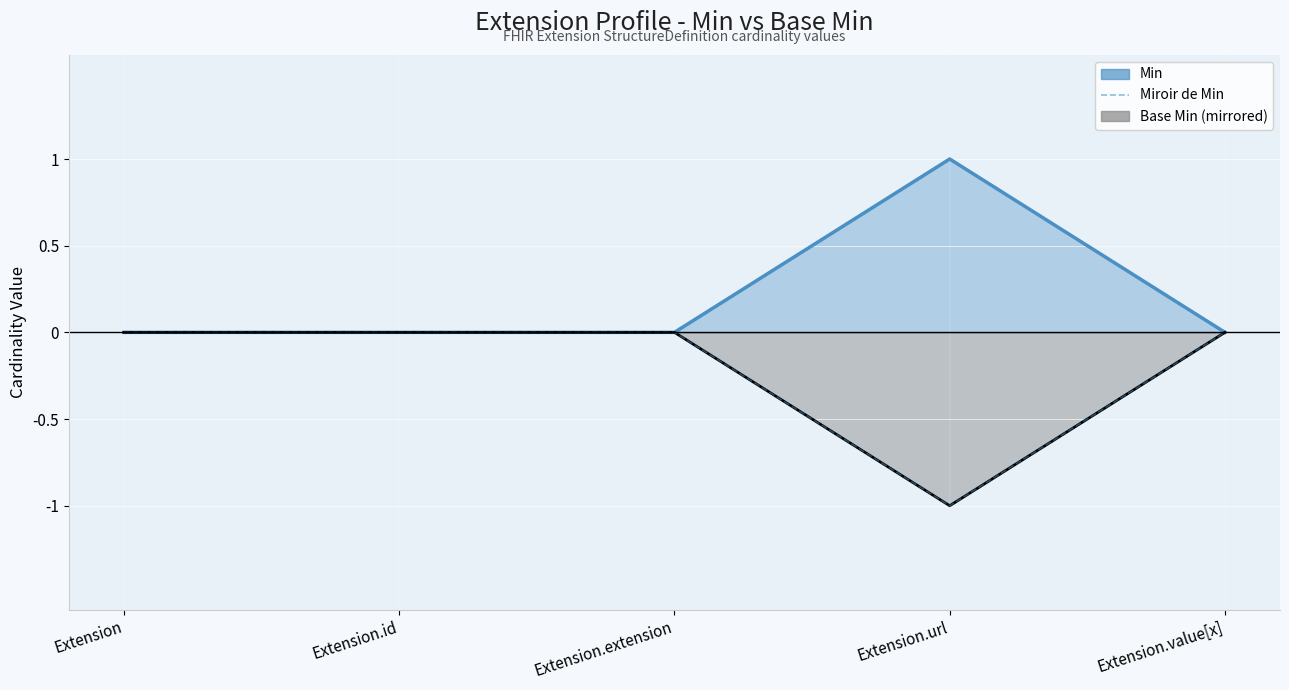

Reading right to left, transcribe all the data shown in this chart.

Min: Extension.value[x]=0	Extension.url=1	Extension.extension=0	Extension.id=0	Extension=0
Base Min (mirrored): Extension.value[x]=0	Extension.url=-1	Extension.extension=0	Extension.id=0	Extension=0
Miroir de Min: Extension.value[x]=0	Extension.url=-1	Extension.extension=0	Extension.id=0	Extension=0